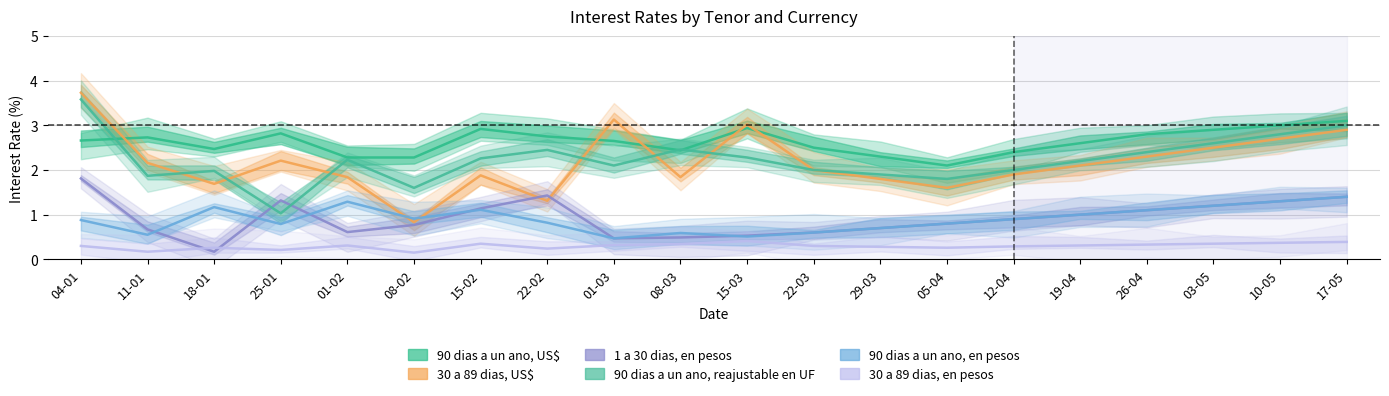

What is the minimum value shown in the chart?

0.1